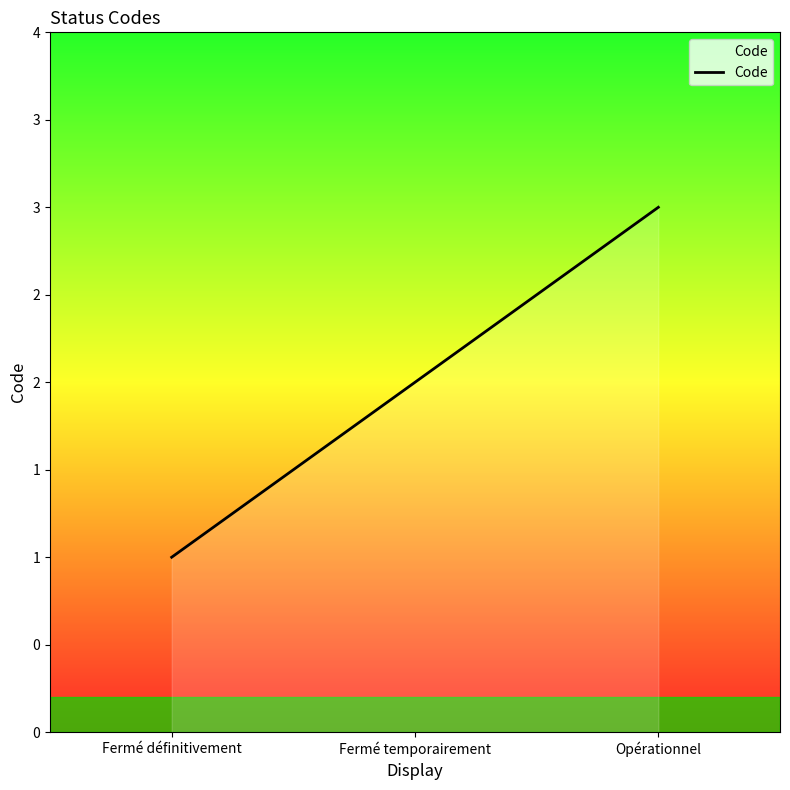

Between Fermé temporairement and Opérationnel, which is larger?

Opérationnel